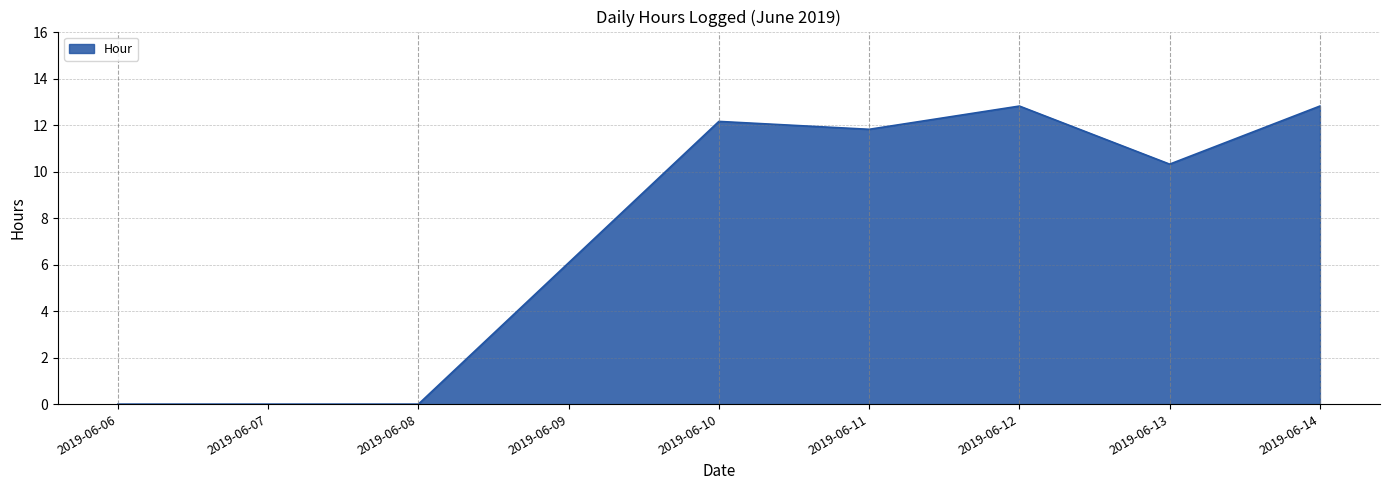

How many lines are shown in the chart?

1